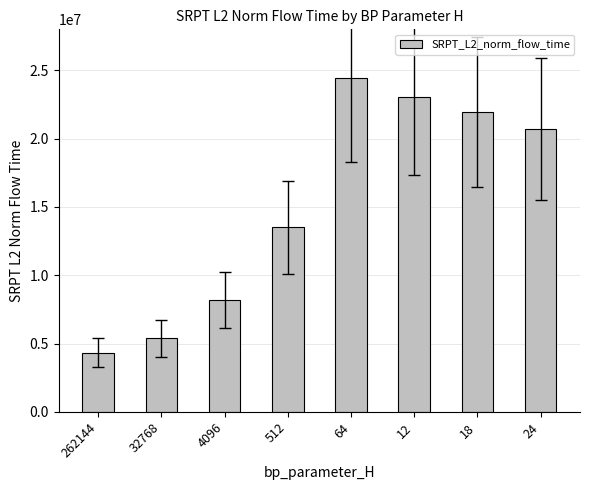

Where does the data first go above 20695373?

64